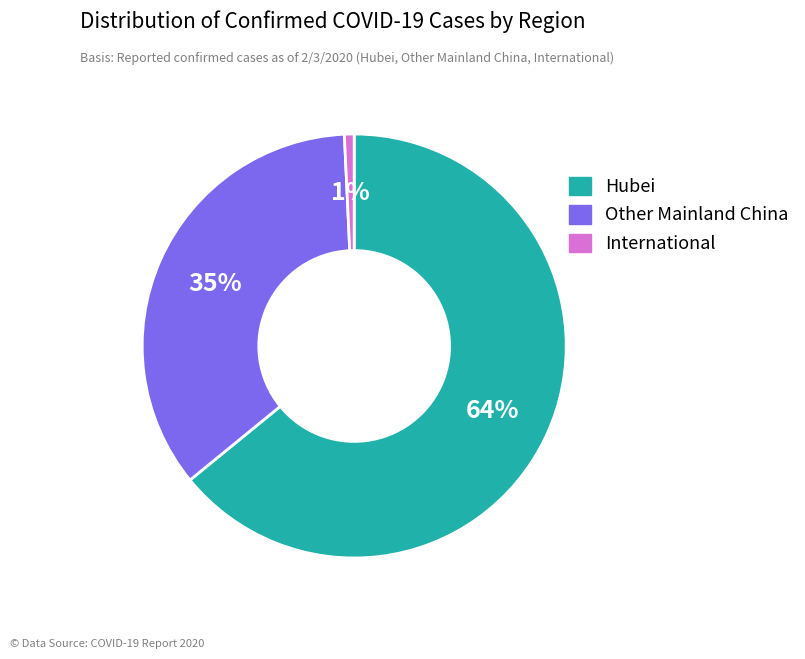

Which category has the smallest portion of the pie?

International